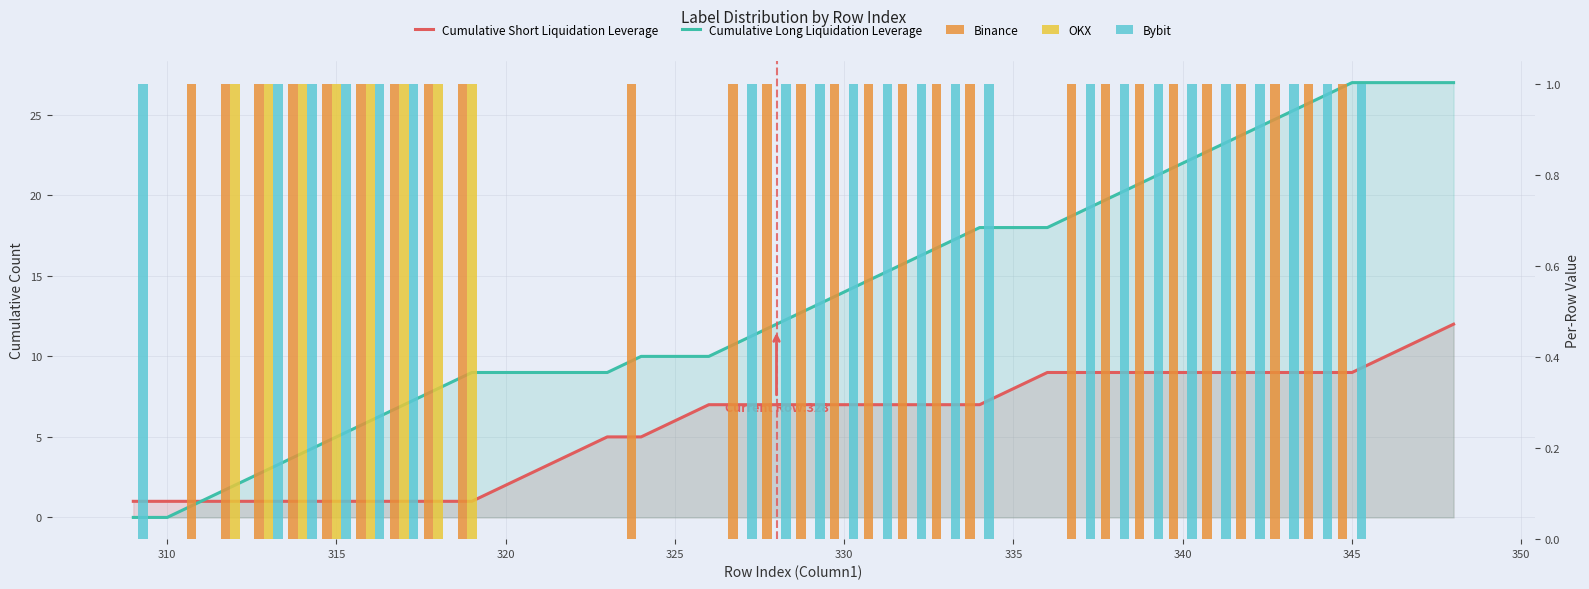

What is the sum of all Binance values?

27